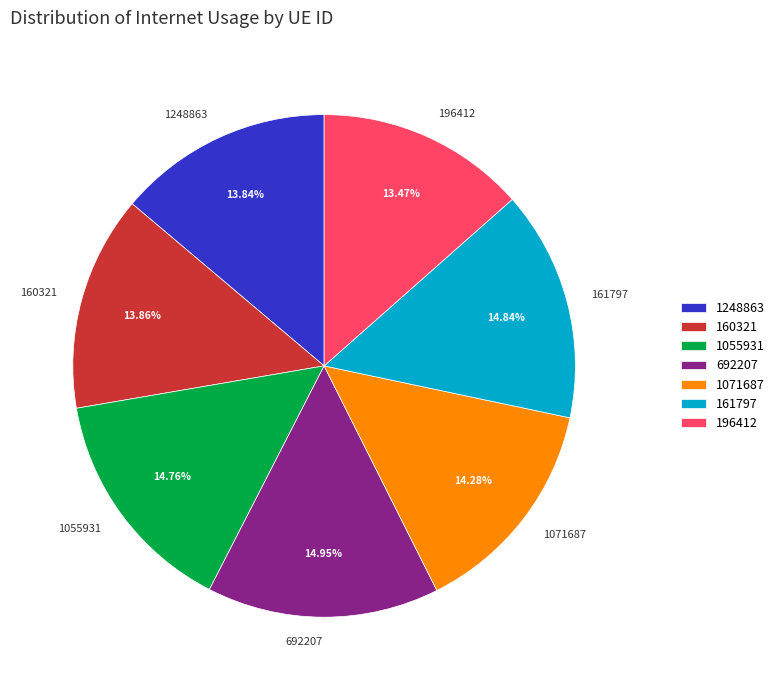

Do 1071687 and 692207 together represent more than half of the pie?

No